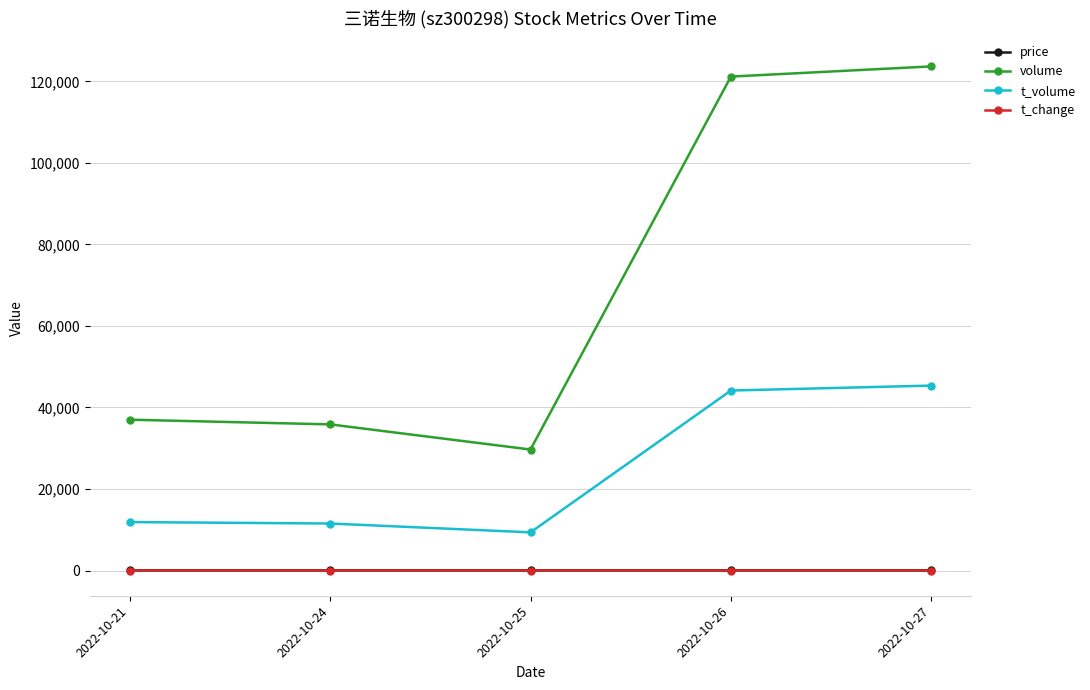

What is the value of the volume point at the 5th from the left?

123678.0